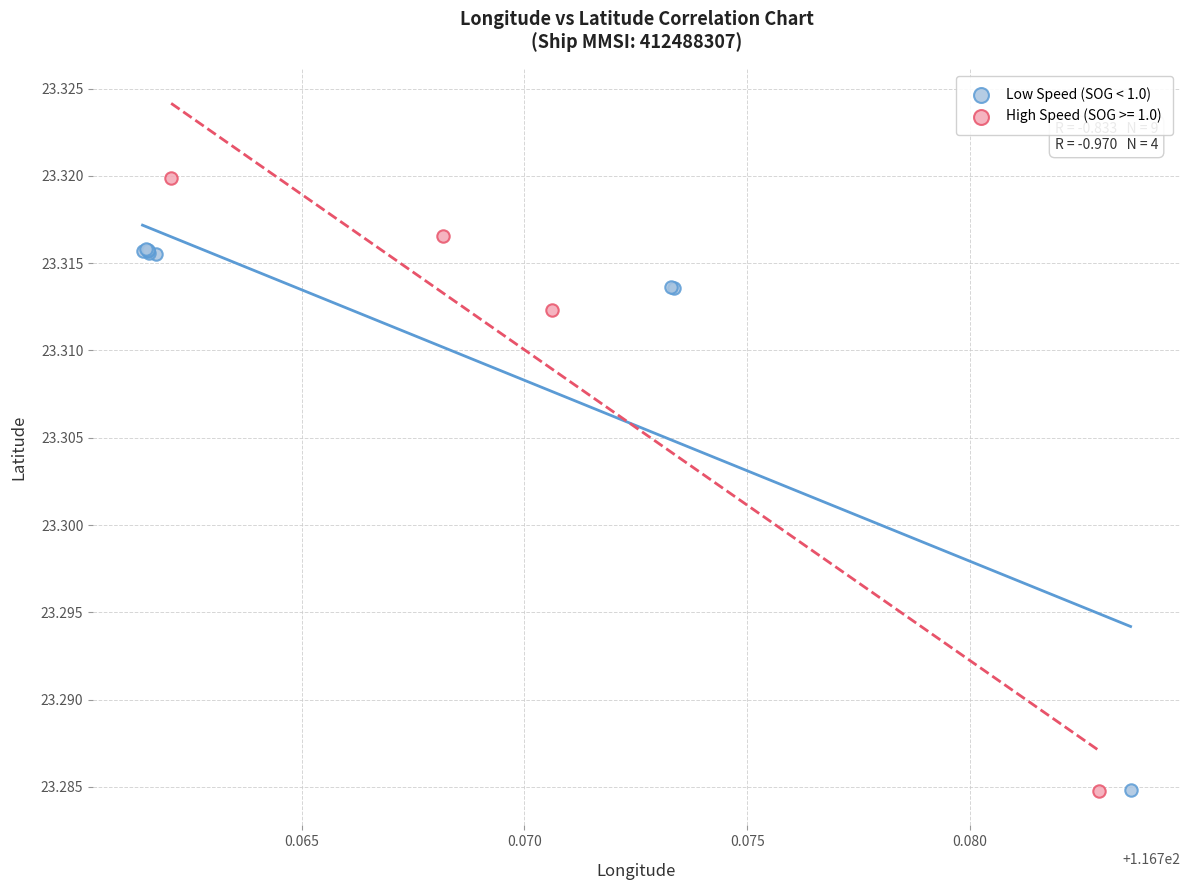

Which series contains the highest Y value?

High Speed (SOG >= 1.0)